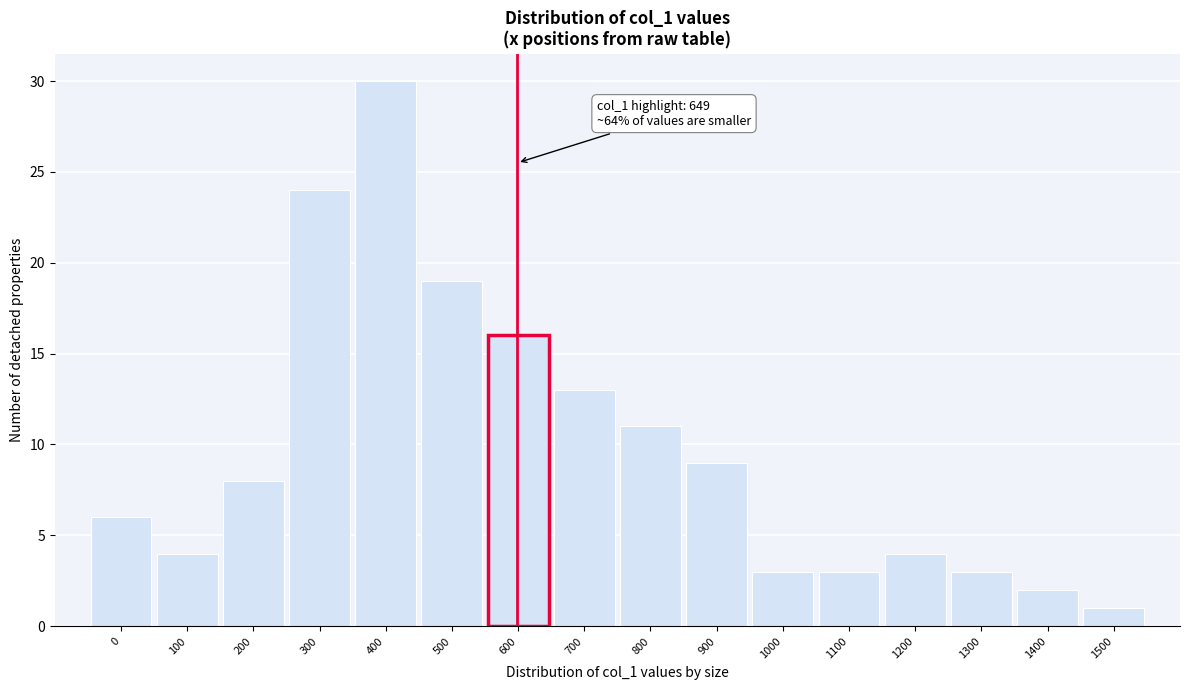

Reading left to right, list all the values displayed in this chart.

6	4	8	24	30	19	16	13	11	9	3	3	4	3	2	1